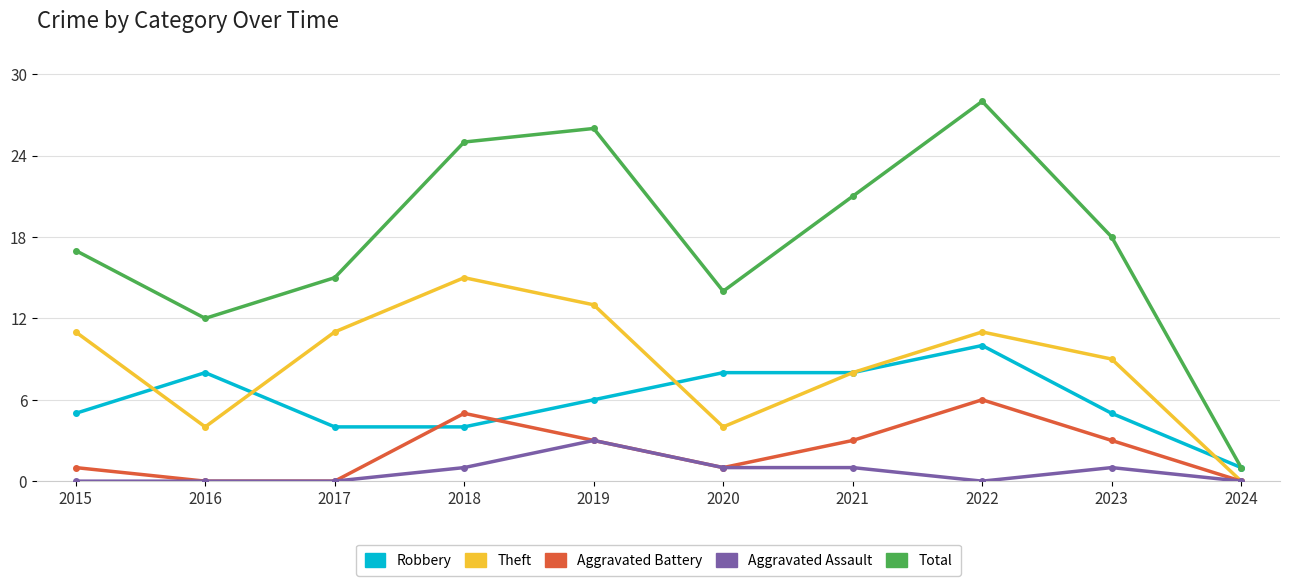

At which label is Theft closest to 7?

2021